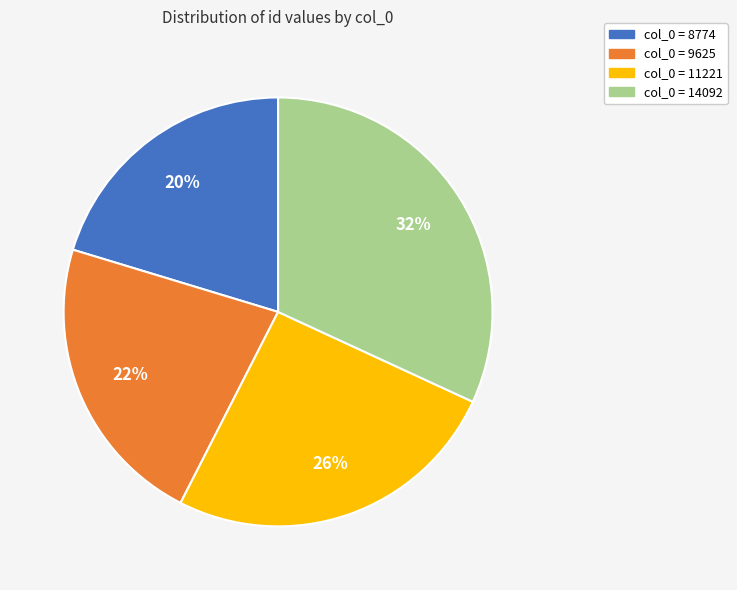

Is there a majority slice in this chart?

No